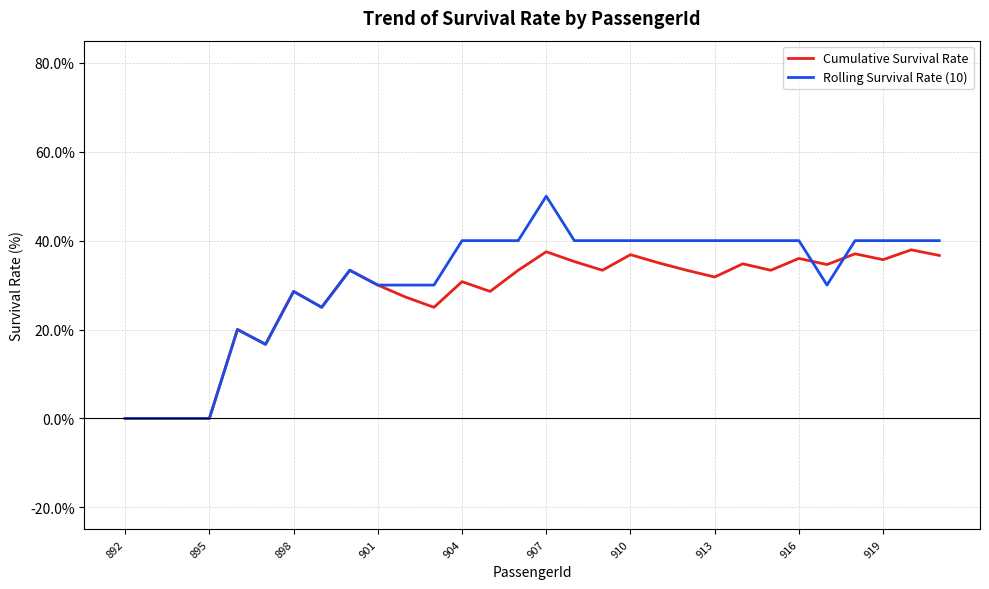

Which series has the widest spread of values?

Rolling Survival Rate (10)